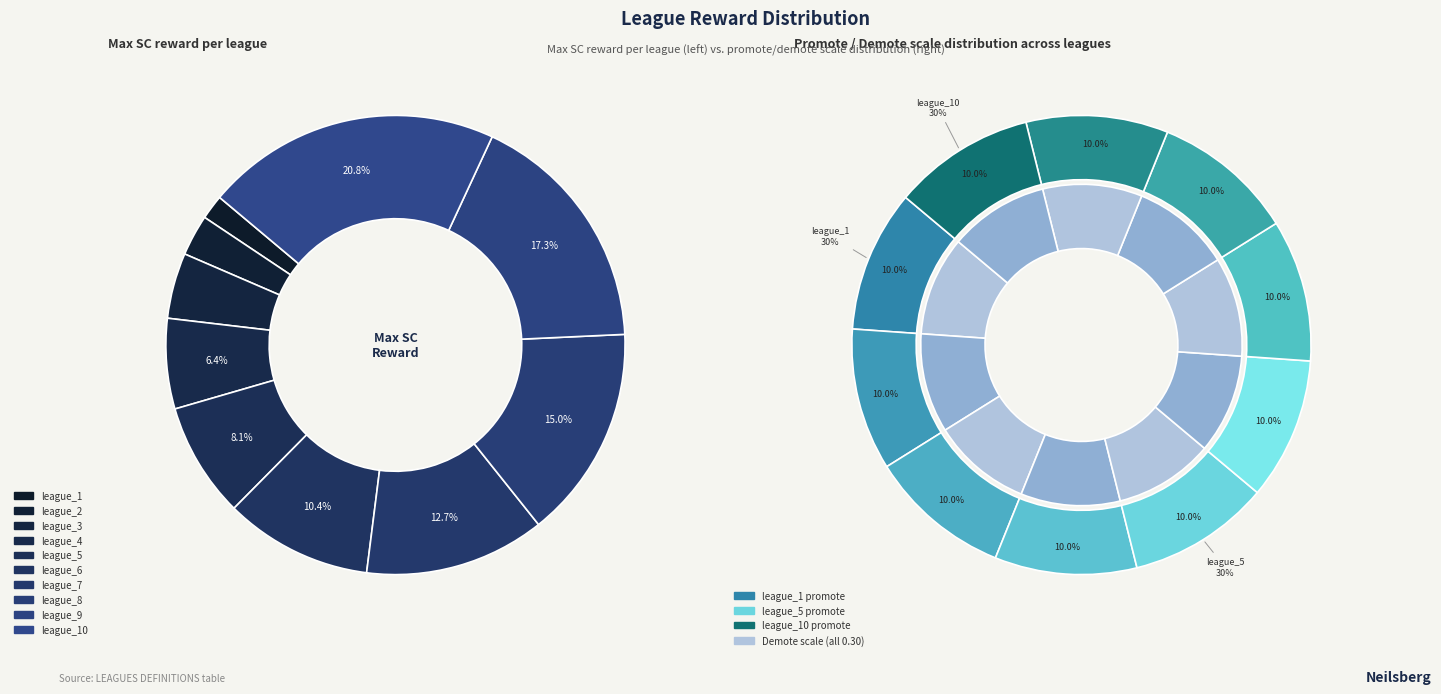

To the nearest percent, what percentage of the pie is league_2?

3%